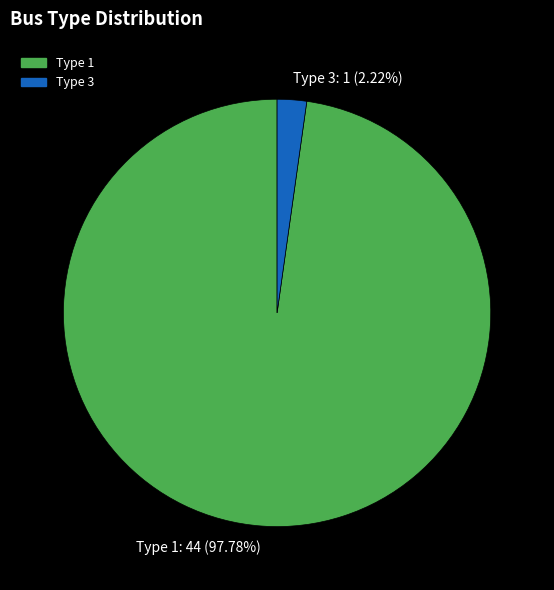

Rank the categories by value from lowest to highest.

Type 3: 1 (2.22%), Type 1: 44 (97.78%)